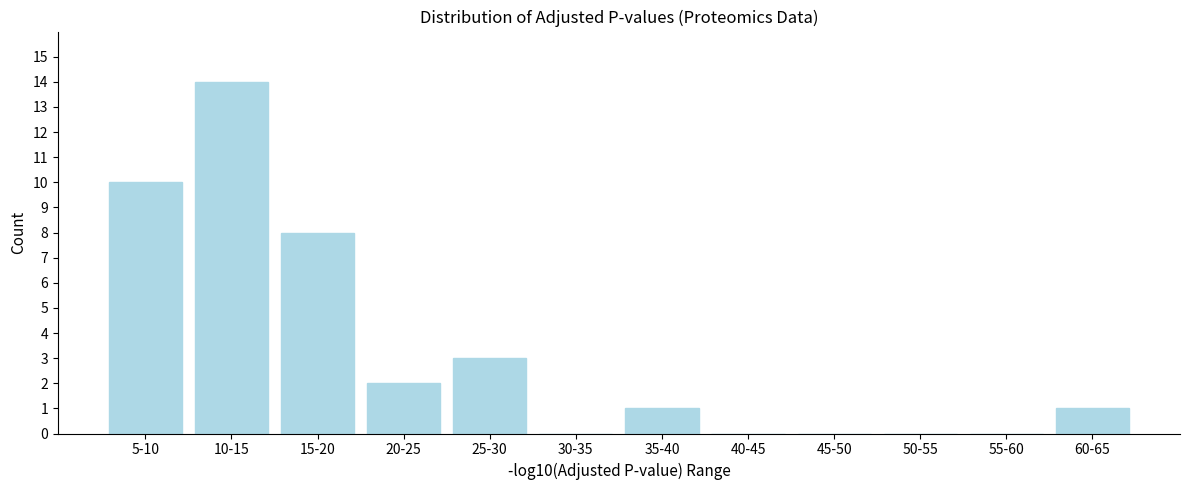

Reading left to right, what are all the values shown in this chart?

5-10=10	10-15=14	15-20=8	20-25=2	25-30=3	30-35=0	35-40=1	40-45=0	45-50=0	50-55=0	55-60=0	60-65=1